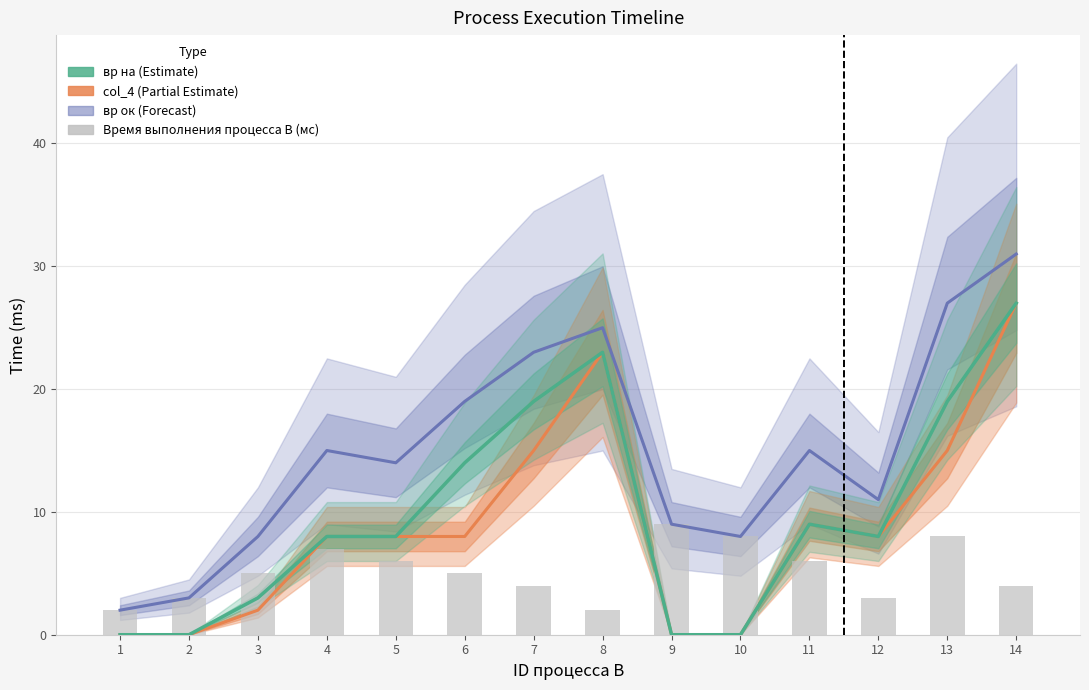

What is the sum of all вр на values?

138